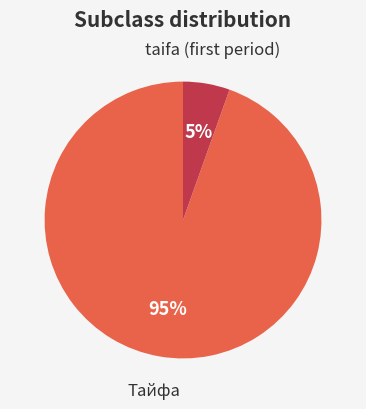

Is there a majority slice in this chart?

Yes